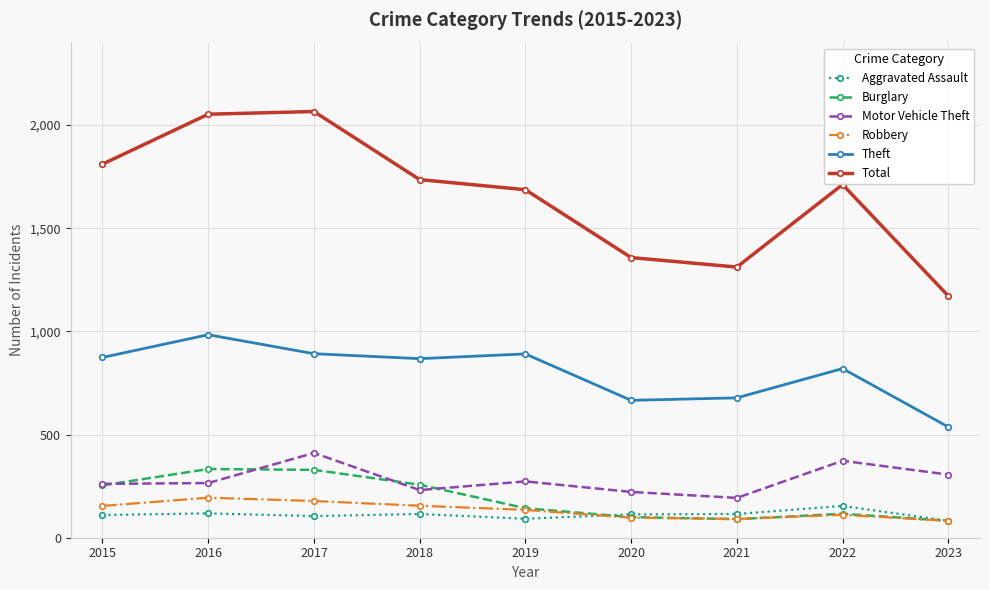

What is the spread (max minus min) of values at 2018?

1621